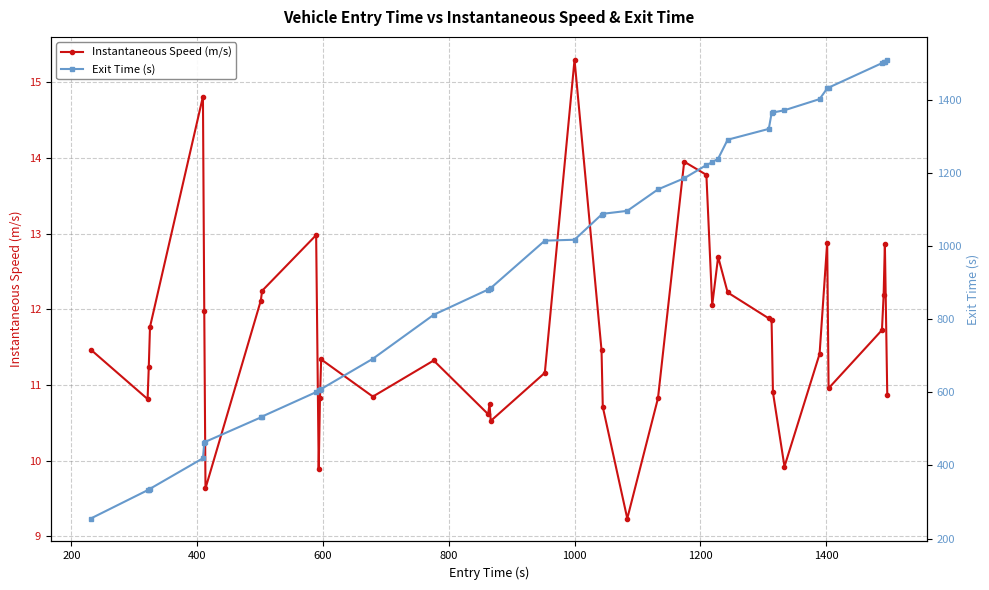

True or false: Instantaneous Speed (m/s) has more than 0 interior local peaks.

True